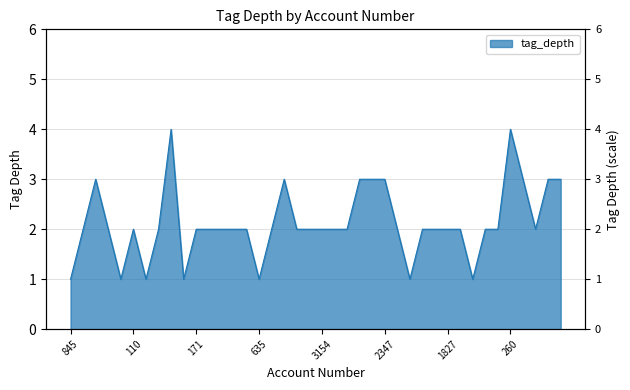

What is the change in value from 110 to 144?

-1